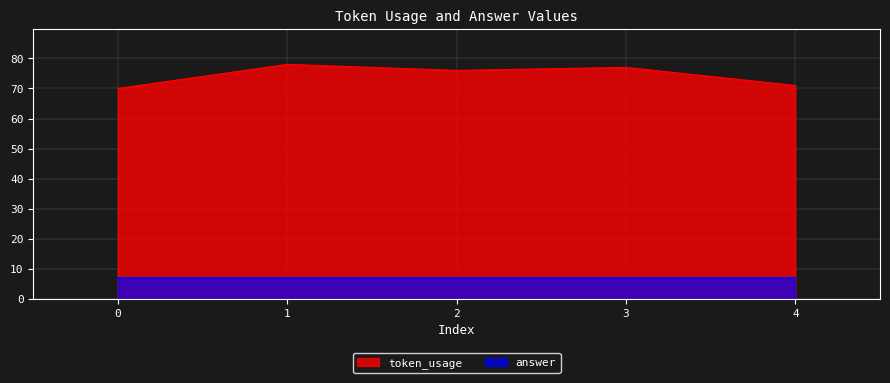

What is the value of the 5th point from the left?

71